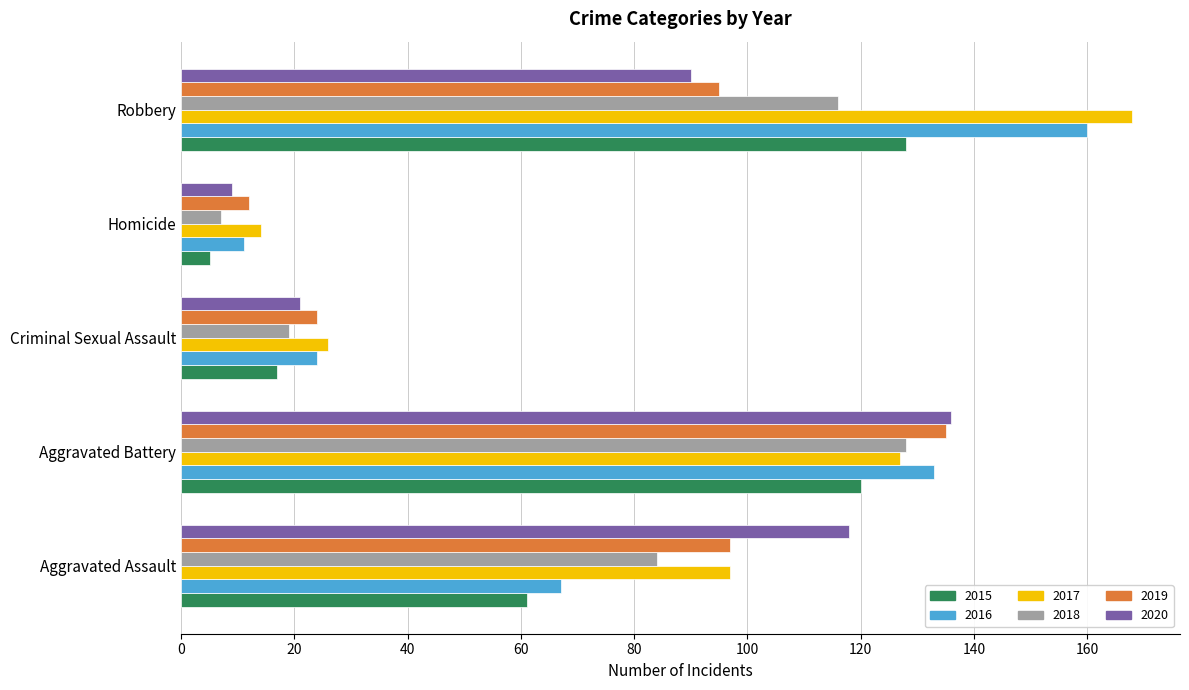

Where is 2015 nearest to the value 66?

Aggravated Assault